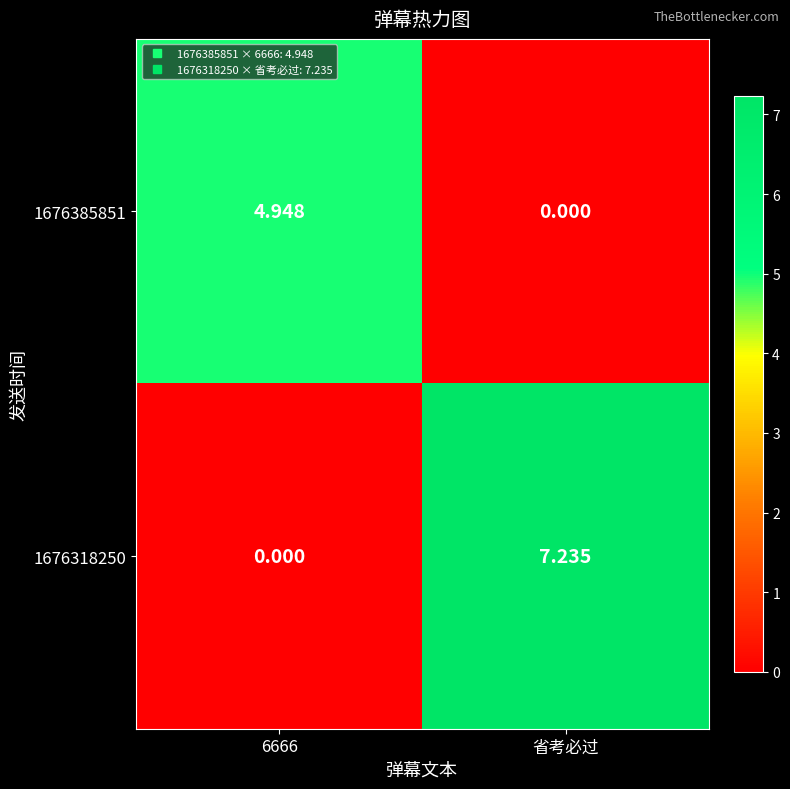

At which category is the sum across all series the highest?

省考必过